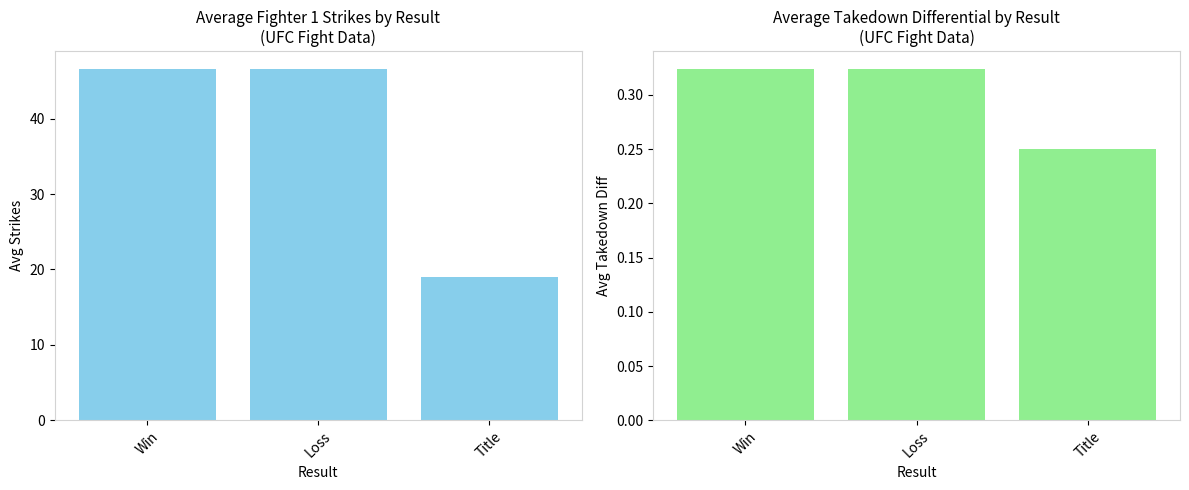

What is the spread (max minus min) of values at Win?

46.3